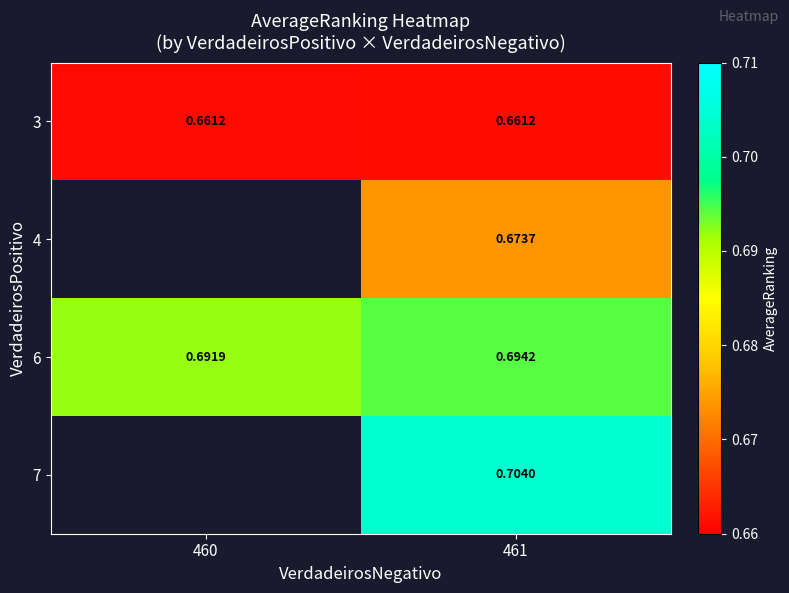

At which category is the sum across all series the highest?

461